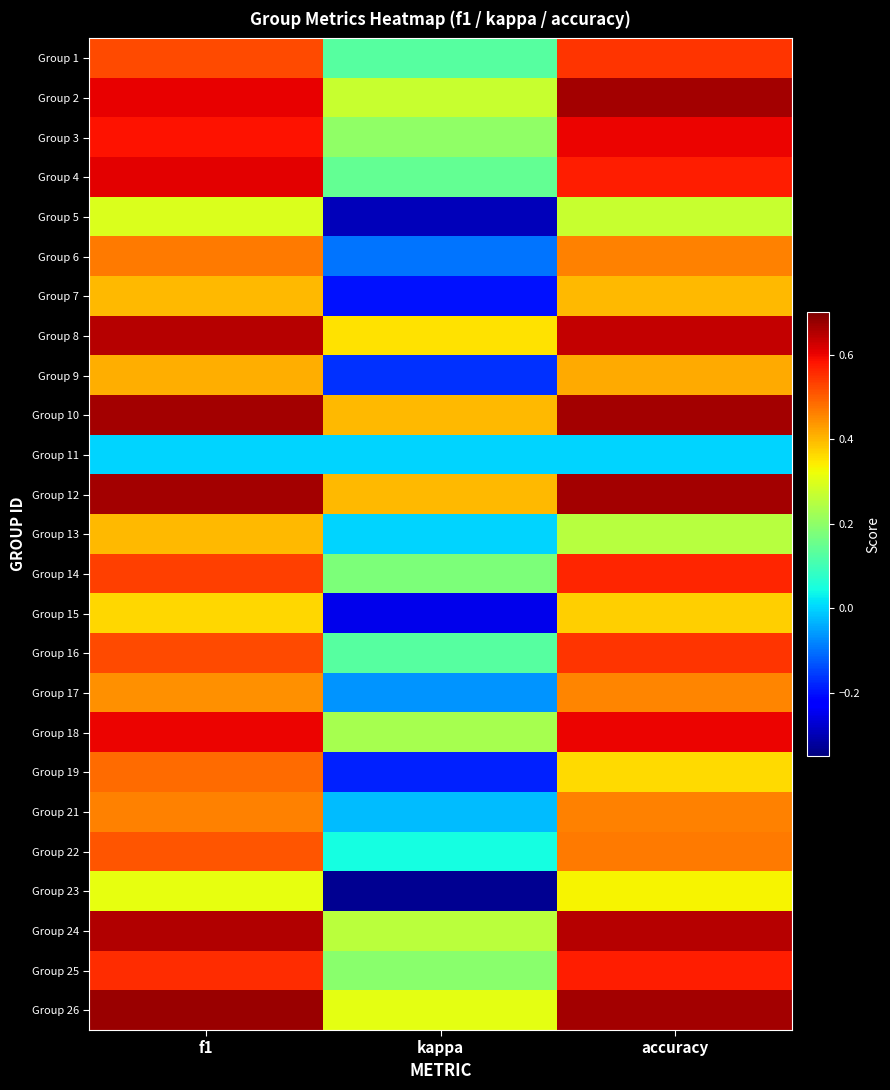

How many categories are shown in the chart?

3